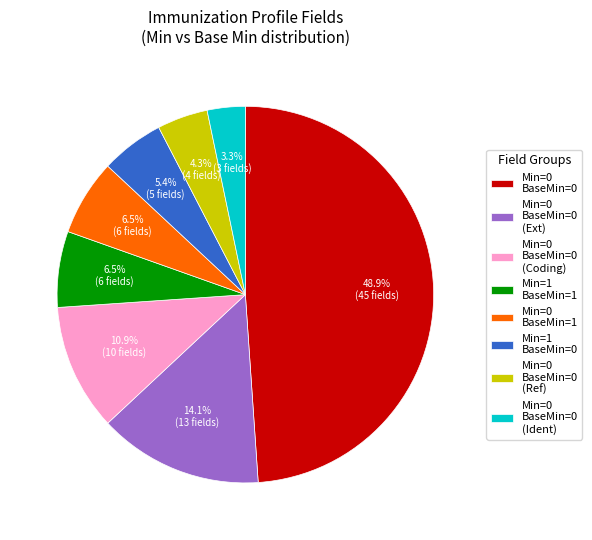

Is there a majority slice in this chart?

No